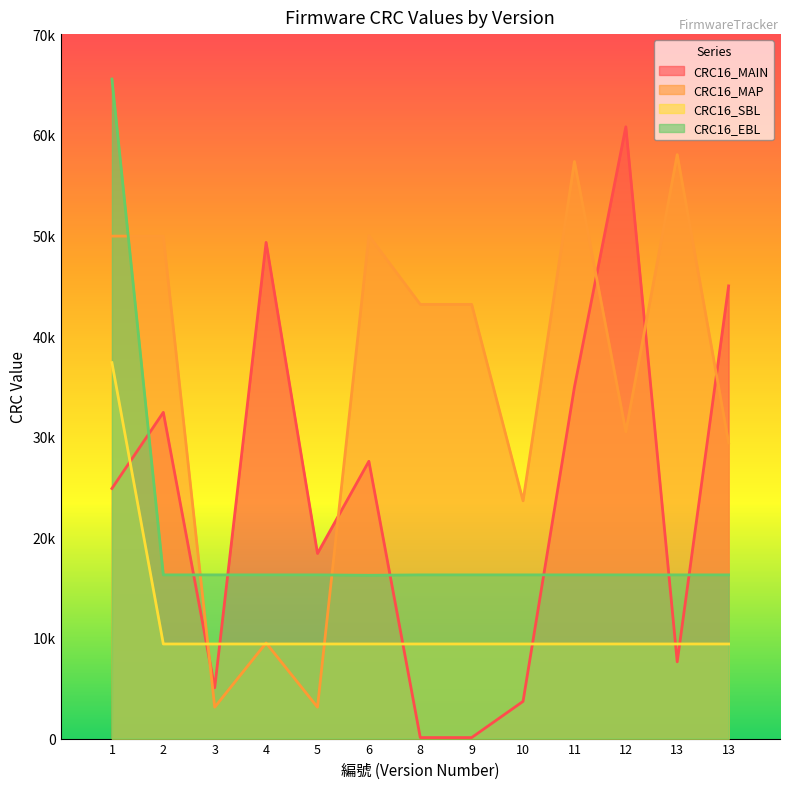

What is the value of the CRC16_MAP point at the 3rd from the left?

3119